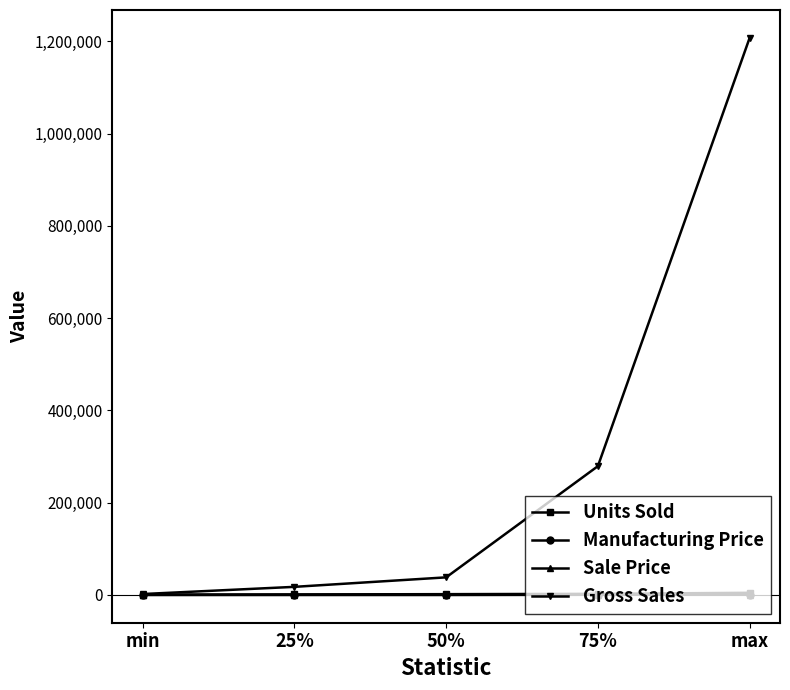

How many lines are shown in the chart?

4